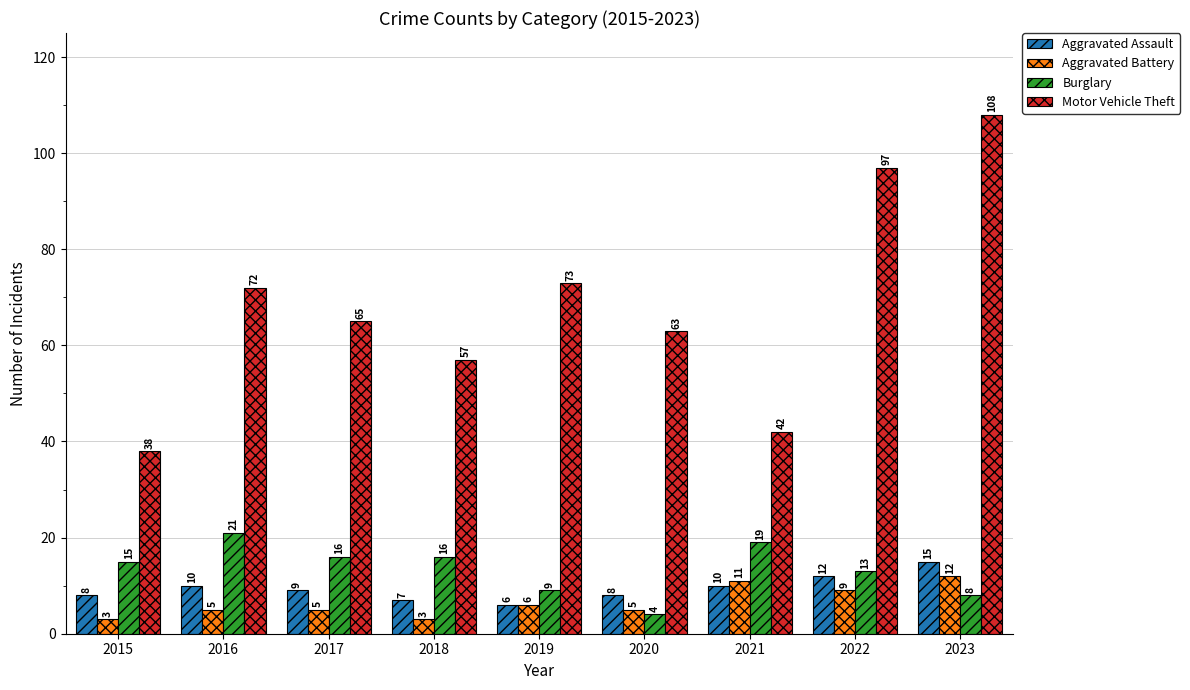

What is the difference between the maximum and minimum values in the Aggravated Assault series?

9